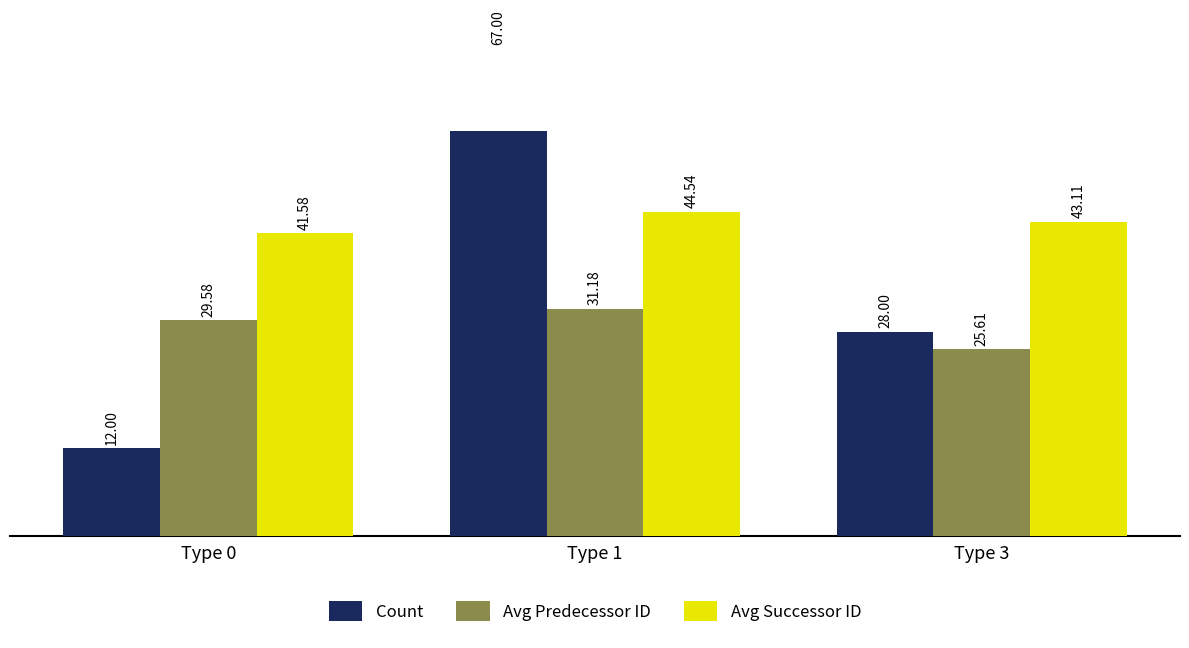

Where does the Avg Successor ID series first go above 43?

Type 1